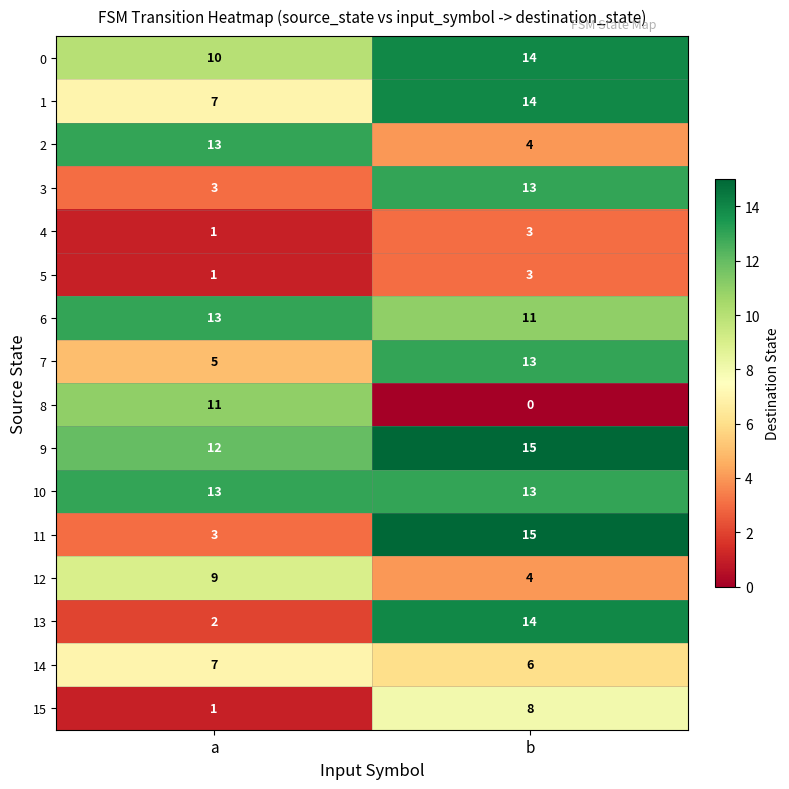

What is the sum of the 10 values at a and b?

26